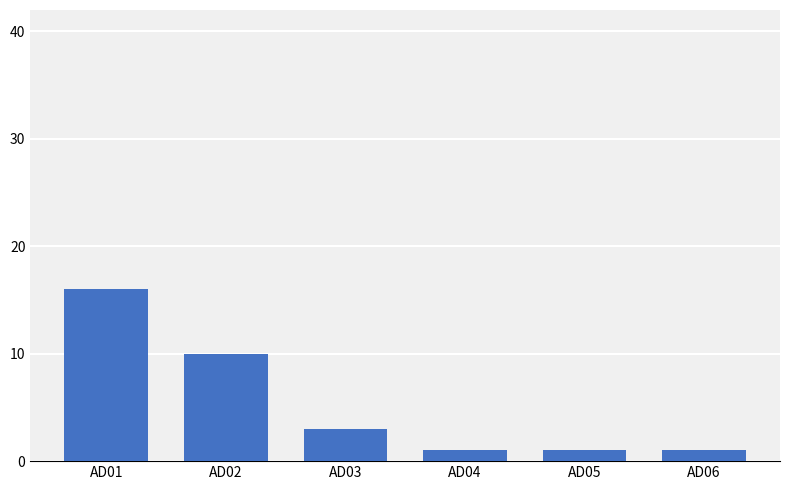

What is the value of the 3rd bar from the left?

3